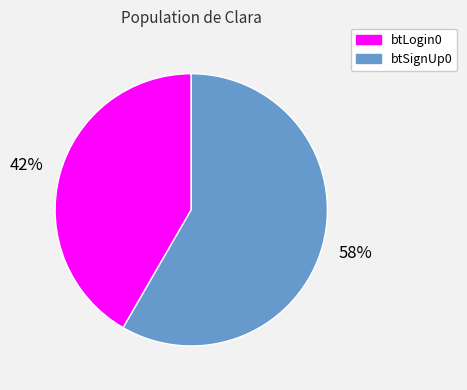

Is there any slice that represents more than half of the pie?

Yes